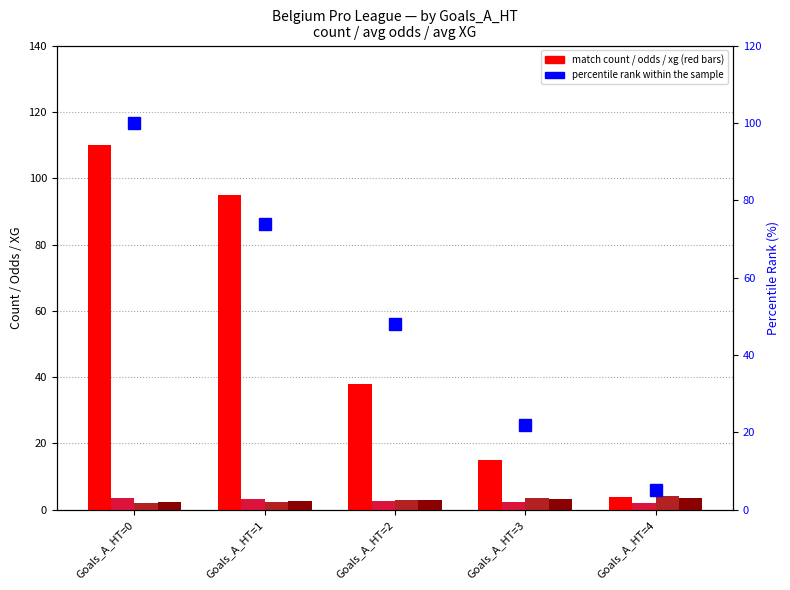

Which series has the largest total across all categories?

Match Count